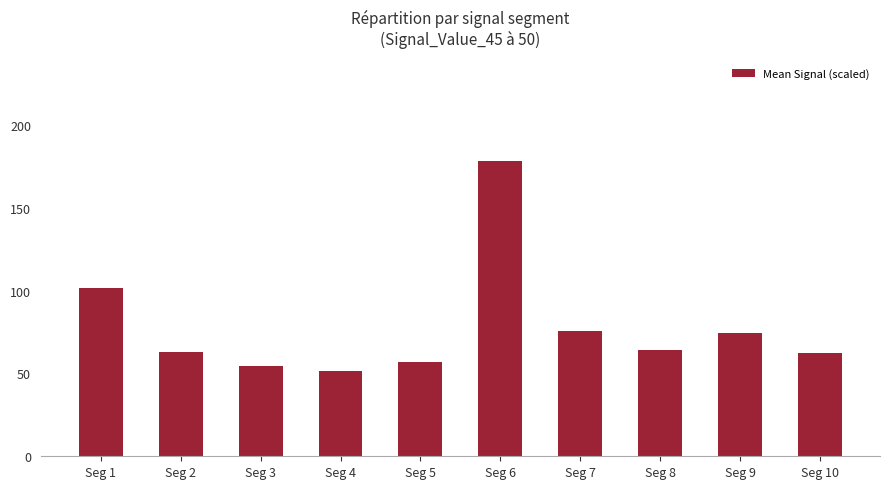

Is it true that the value at Seg 5 is 56.9?

True